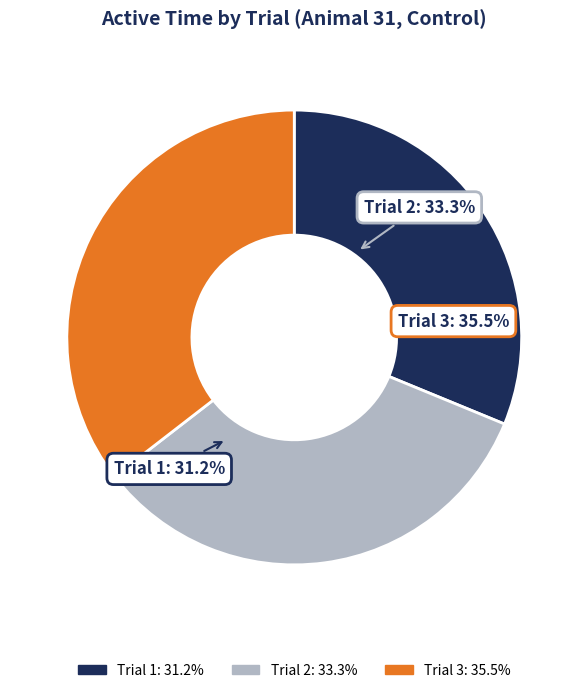

Count the number of slices in the pie.

3